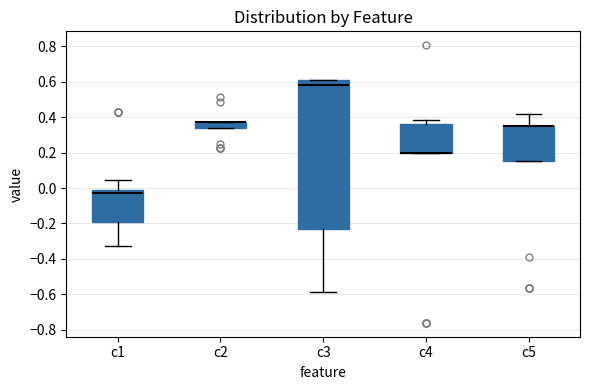

Reading left to right, read every box against the y-axis: the position of its median line, the range the box covers, and the ends of its whiskers. The values are not printed on the chart, so give them approximately, as read against the axis.

c1: median -0.02, box -0.18 to 0.00, whiskers -0.32 to 0.04
c2: median 0.38 (drawn on the box's upper edge), box 0.34 to 0.38, whiskers 0.34 to 0.38
c3: median 0.58, box -0.24 to 0.60, whiskers -0.58 to 0.60
c4: median 0.20 (drawn on the box's lower edge), box 0.20 to 0.36, whiskers 0.20 to 0.38
c5: median 0.34 (drawn on the box's upper edge), box 0.16 to 0.36, whiskers 0.16 to 0.42